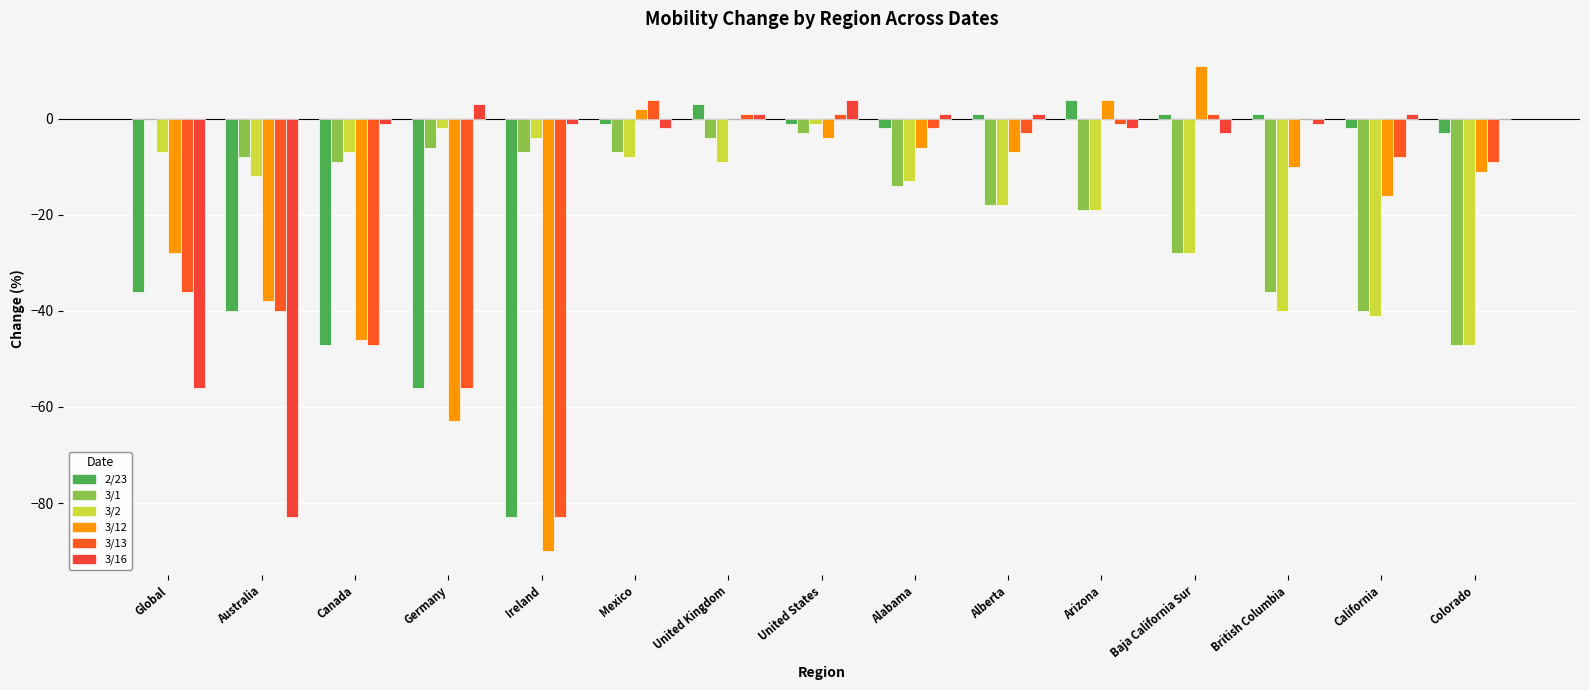

Which series has the largest total across all categories?

3/16